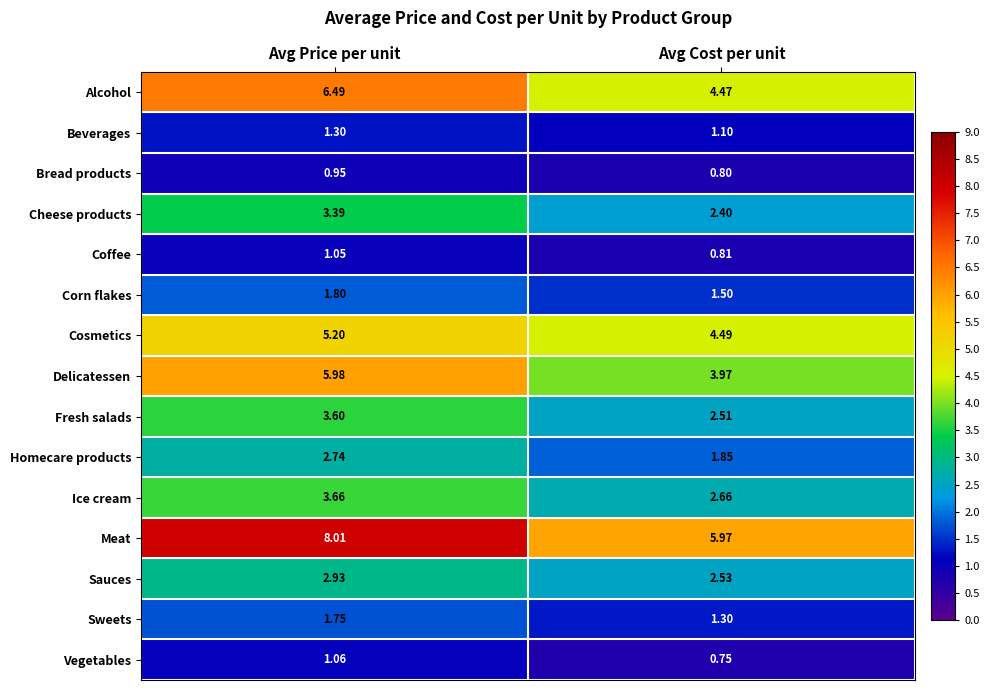

Which series changed the most between Avg Price per unit and Avg Cost per unit?

Meat